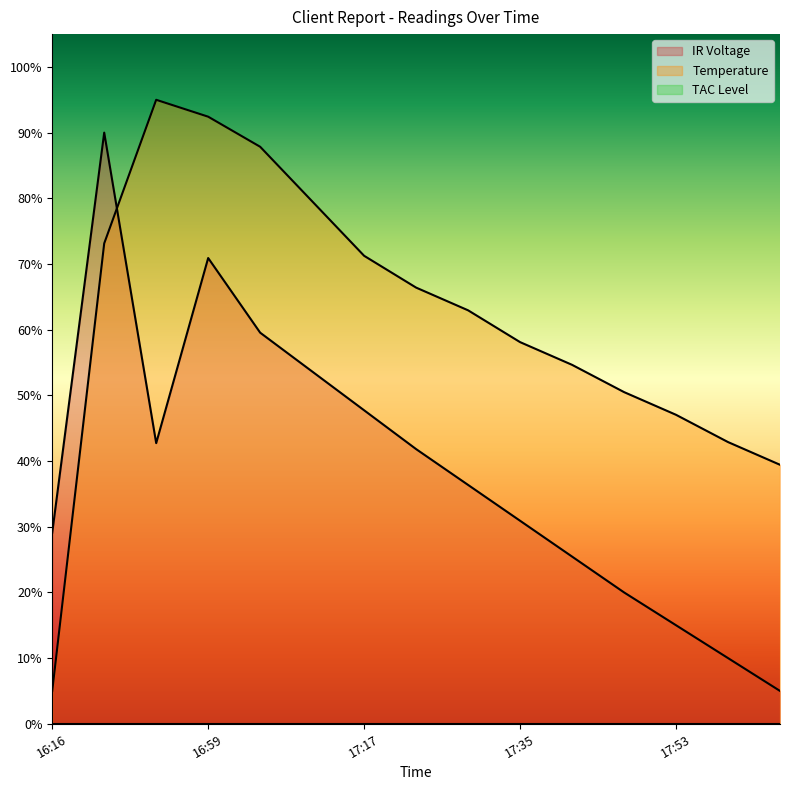

How many lines are shown in the chart?

3